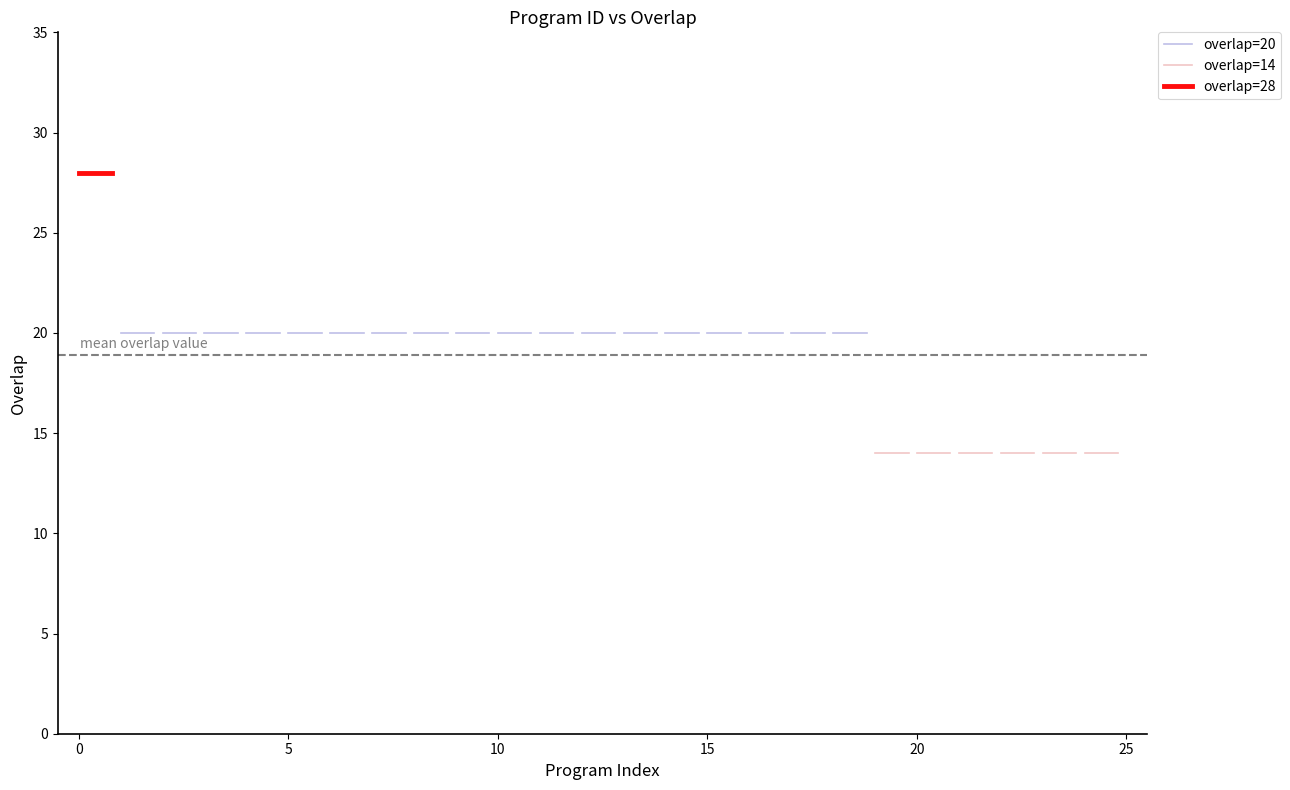

How many lines are shown in the chart?

3